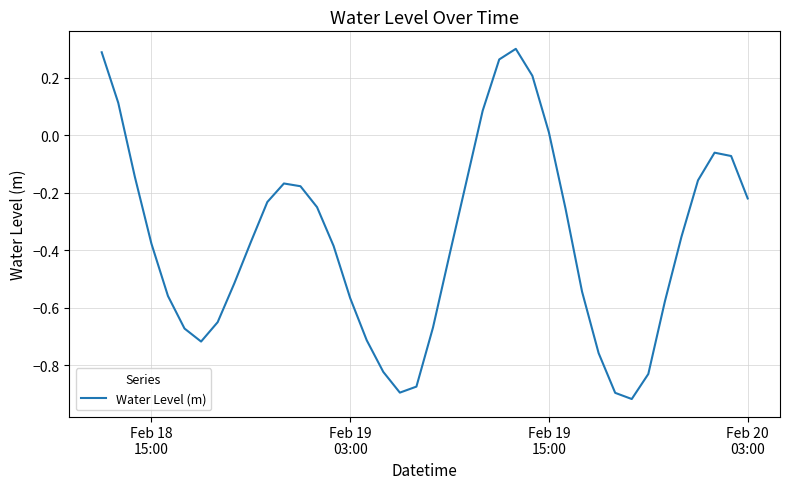

What is the difference between the maximum and minimum values?

1.2